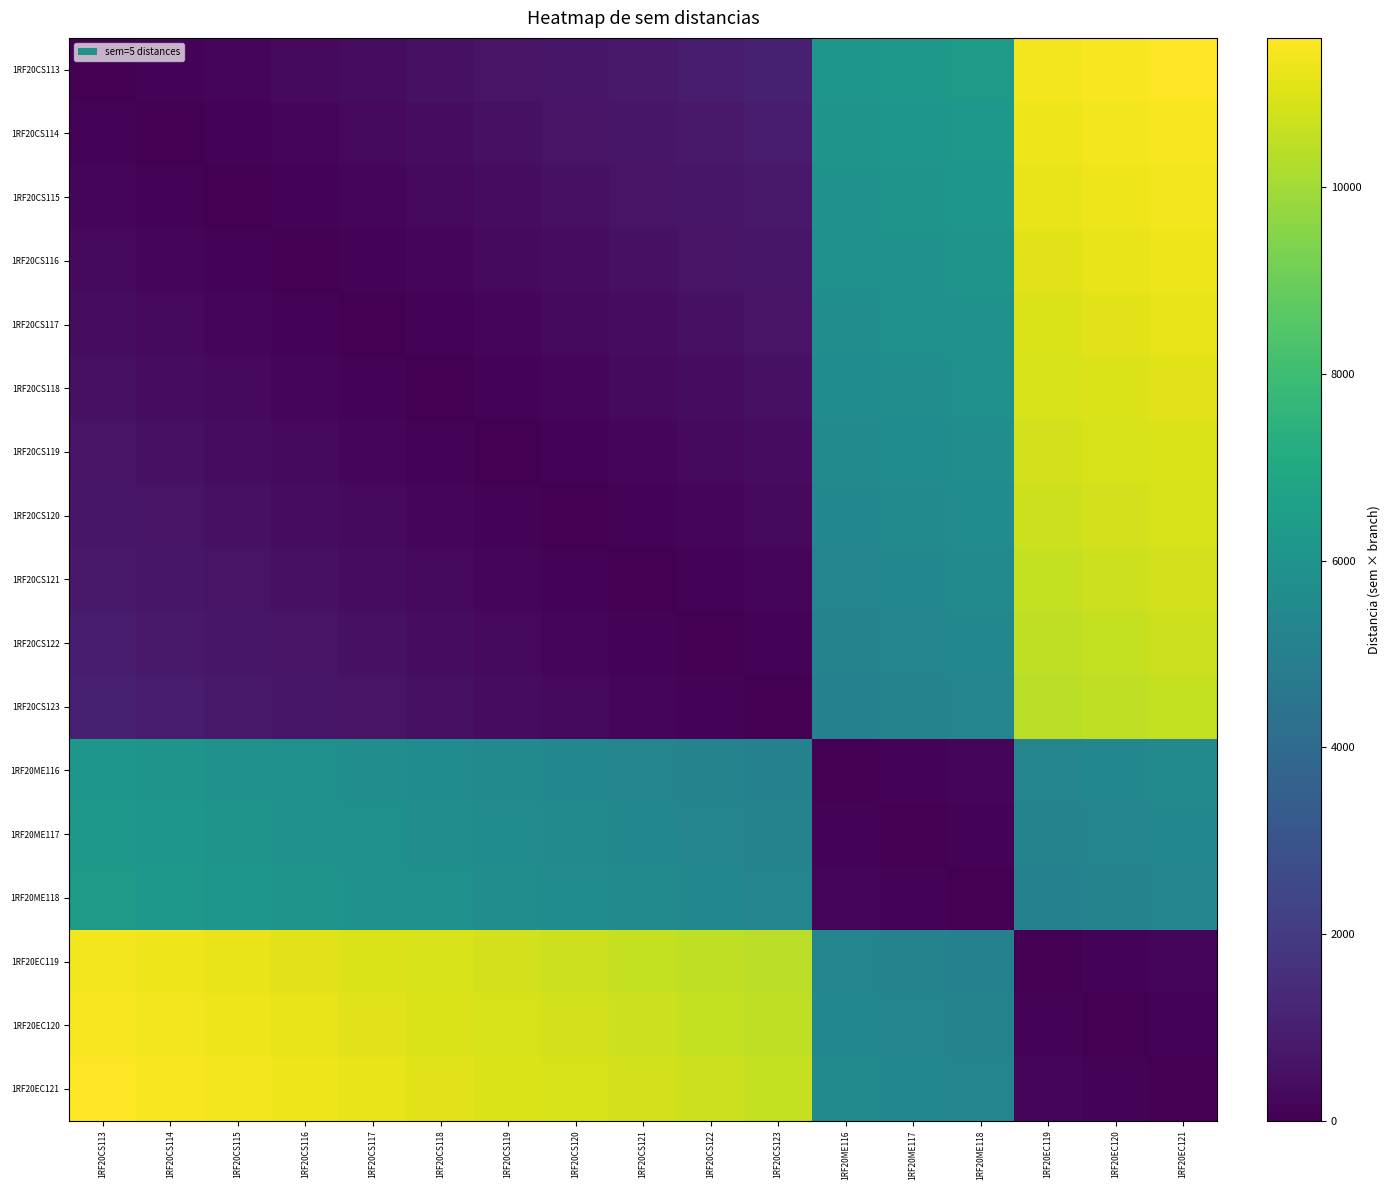

At which category is the sum across all series the highest?

1RF20EC121